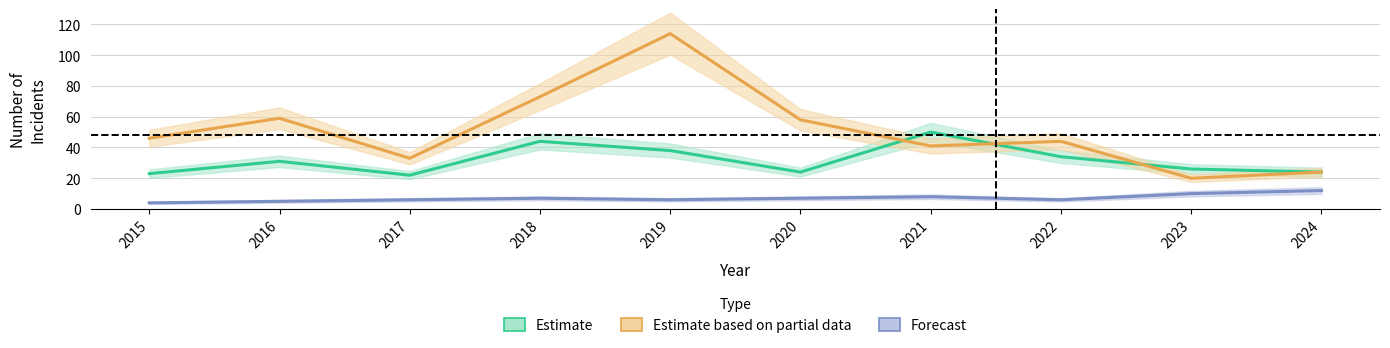

Count the Forecast values in the range 6 to 8.

6